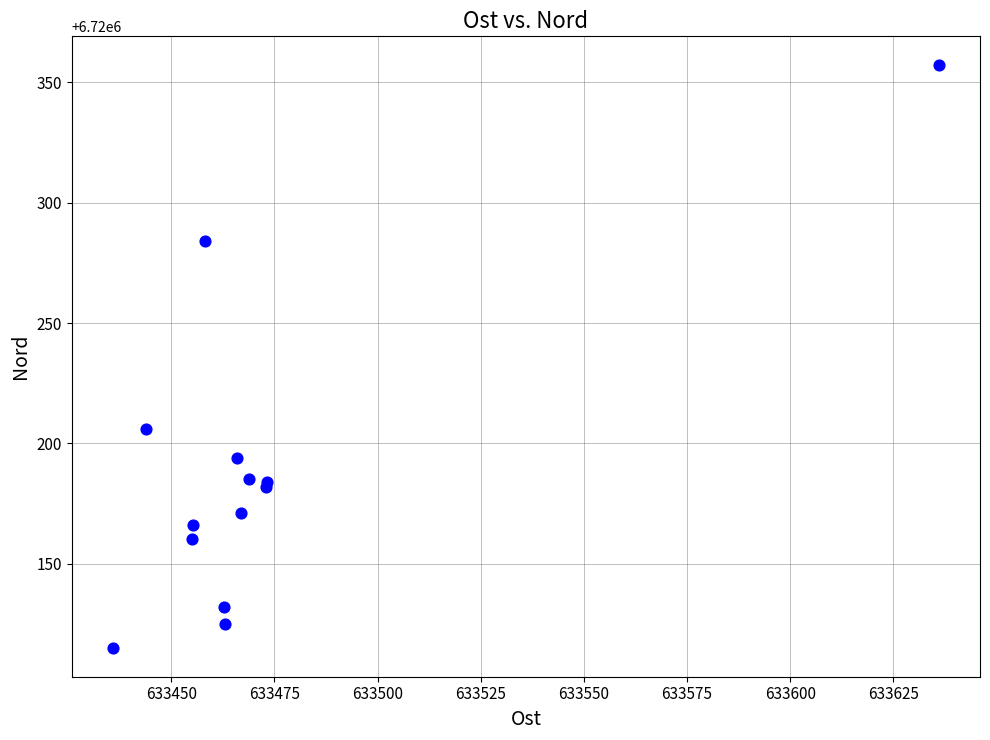

What Y value in the scatter plot is closest to 6720236?

6720205.9